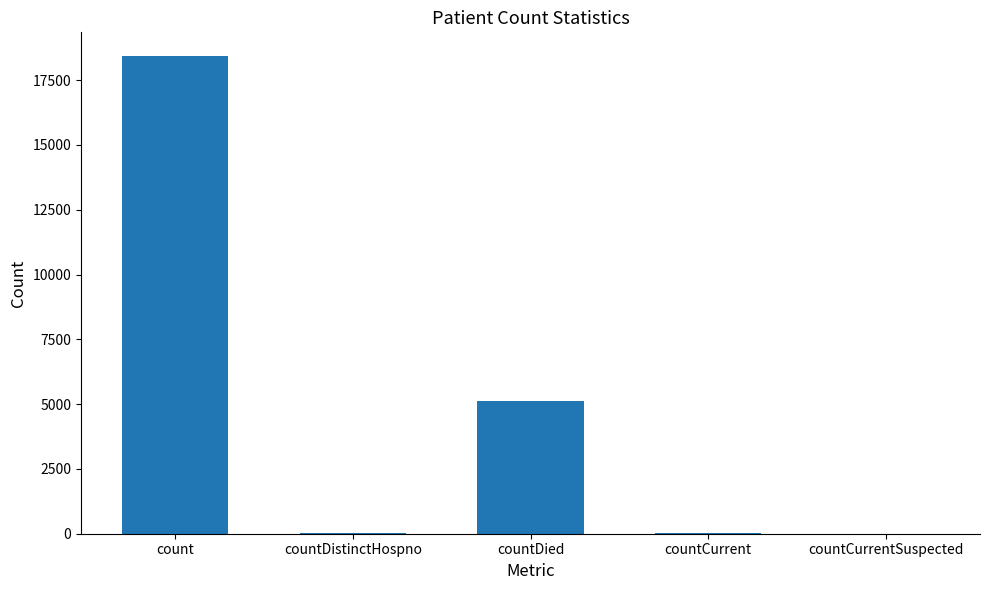

Which label corresponds to the largest value in the chart?

count